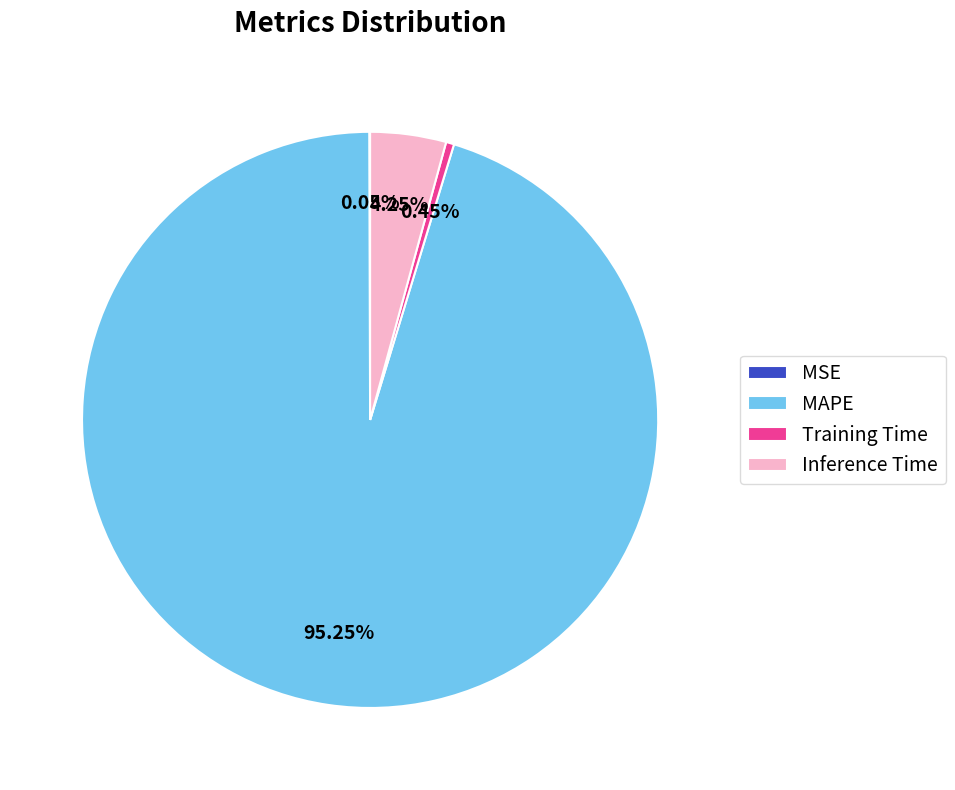

Does Inference Time account for over 50% of the chart?

No